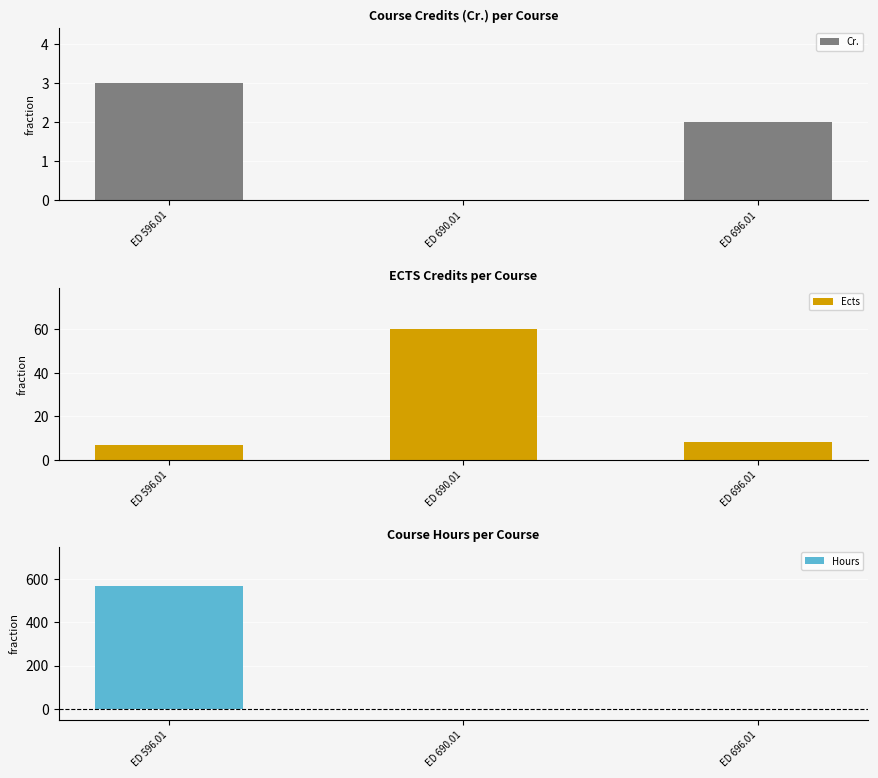

What is the sum of all Cr. values?

5